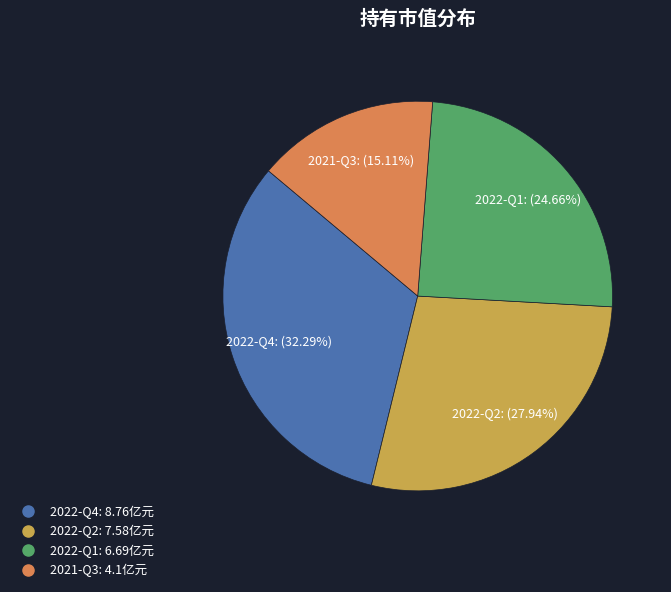

Combined, do 2022-Q1 and 2022-Q2 account for over 50%?

Yes